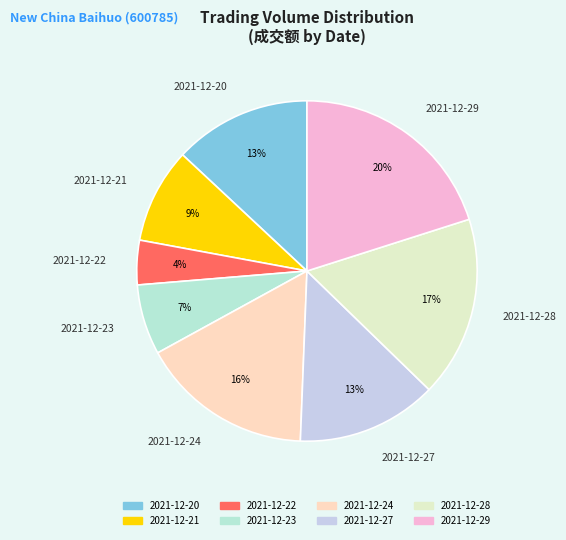

Between 2021-12-21 and 2021-12-28, which is larger?

2021-12-28